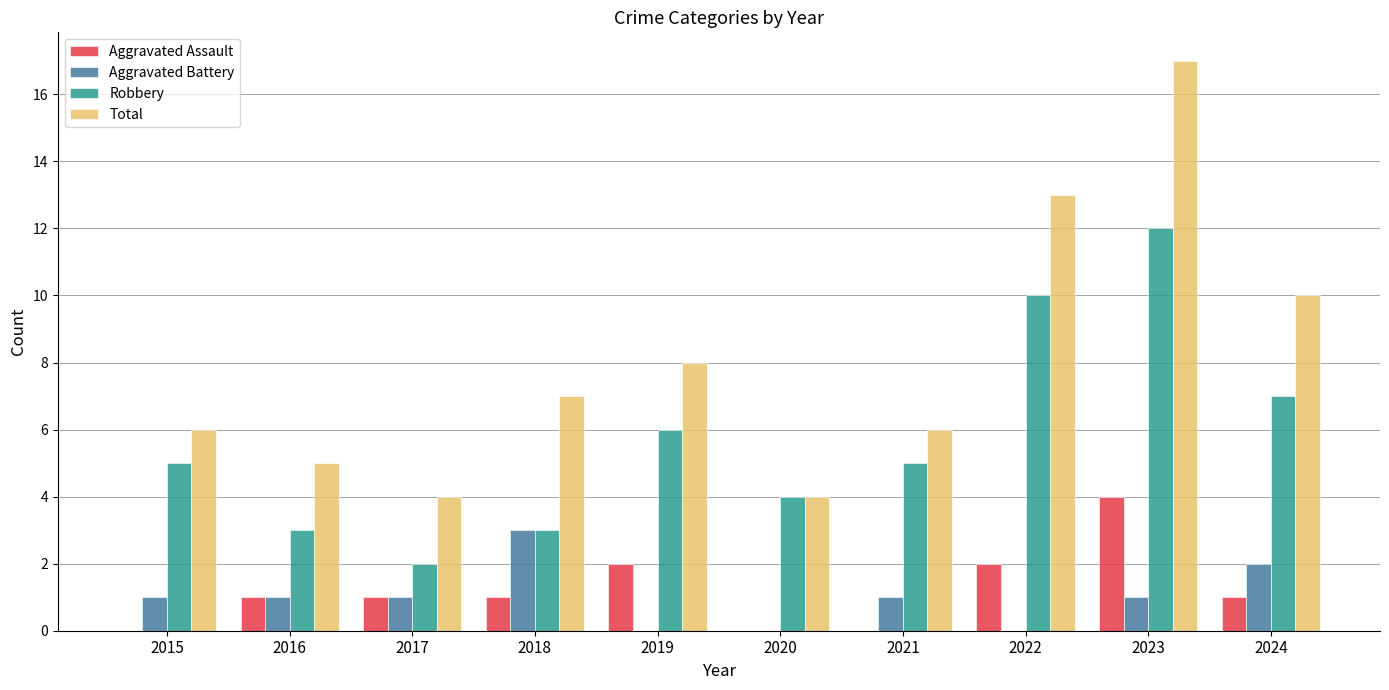

Is it true that Total equals 2 at 2017?

False